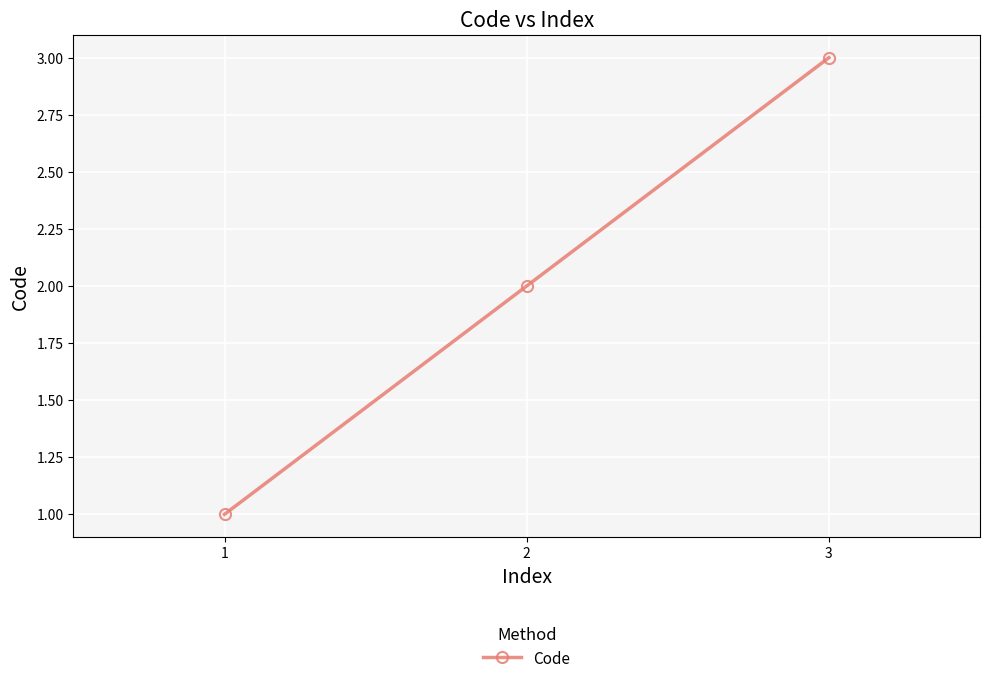

How many lines are shown in the chart?

1